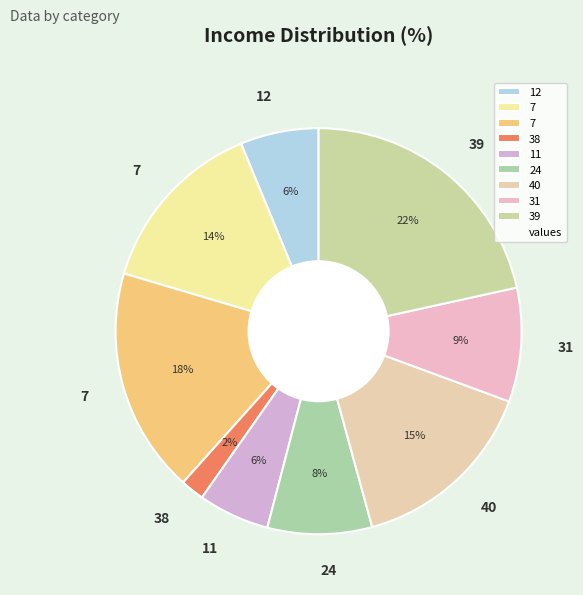

Count the number of slices in the pie.

9